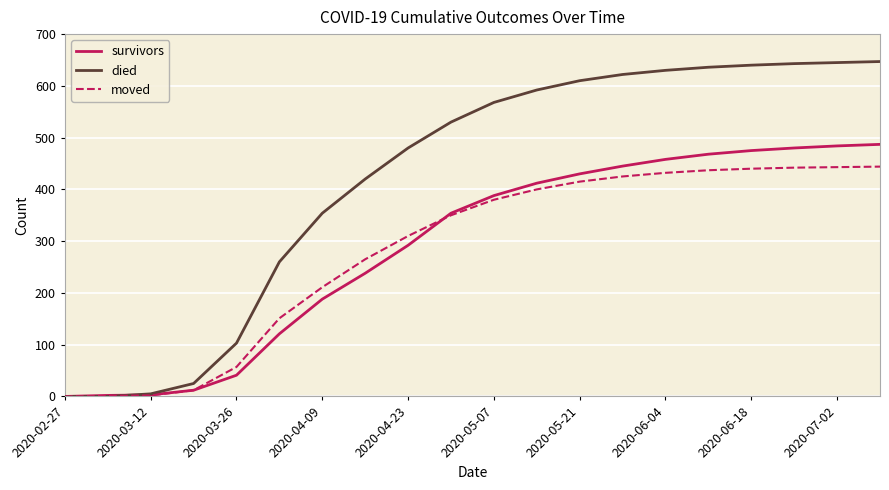

Which series has the largest total across all categories?

died